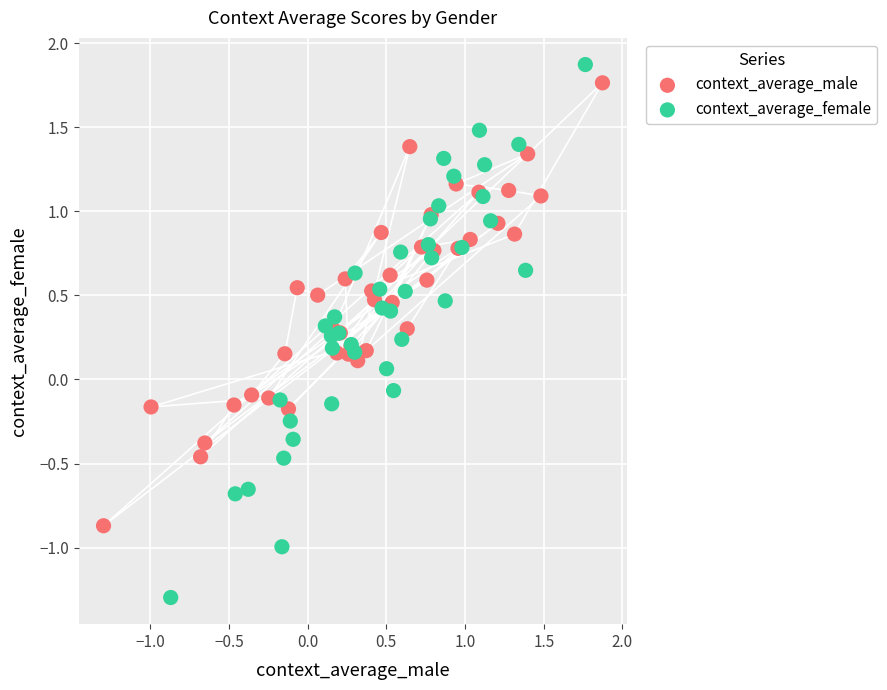

Which series contains the highest Y value?

context_average_female